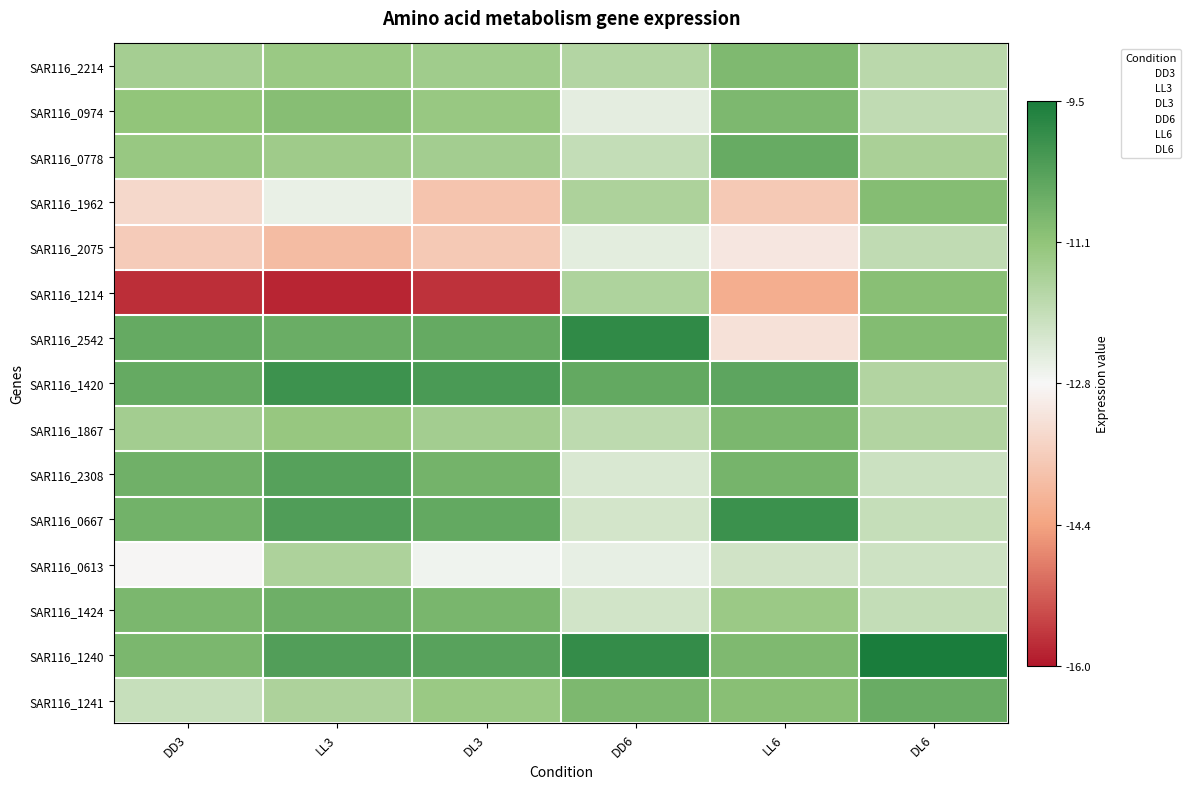

Reading right to left, list all the values displayed in this chart.

SAR116_2214: 0.7	0.8	0.7	0.7	0.7	0.7
SAR116_0974: 0.6	0.8	0.5	0.7	0.8	0.7
SAR116_0778: 0.7	0.8	0.6	0.7	0.7	0.7
SAR116_1962: 0.8	0.4	0.7	0.3	0.5	0.4
SAR116_2075: 0.6	0.5	0.5	0.4	0.3	0.4
SAR116_1214: 0.8	0.3	0.7	0.0	0.0	0.0
SAR116_2542: 0.8	0.4	0.9	0.8	0.8	0.8
SAR116_1420: 0.7	0.9	0.8	0.9	0.9	0.8
SAR116_1867: 0.7	0.8	0.6	0.7	0.7	0.7
SAR116_2308: 0.6	0.8	0.6	0.8	0.9	0.8
SAR116_0667: 0.6	0.9	0.6	0.8	0.9	0.8
SAR116_0613: 0.6	0.6	0.5	0.5	0.7	0.5
SAR116_1424: 0.6	0.7	0.6	0.8	0.8	0.8
SAR116_1240: 1.0	0.8	0.9	0.9	0.9	0.8
SAR116_1241: 0.8	0.8	0.8	0.7	0.7	0.6